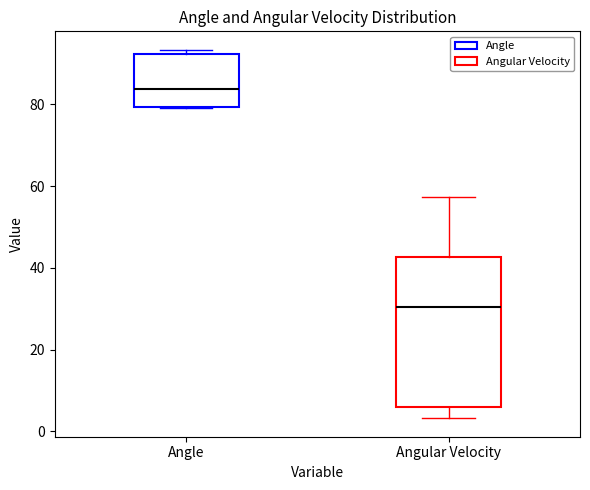

Comparing the boxes themselves (not the whiskers), which one is the tallest?

Angular Velocity